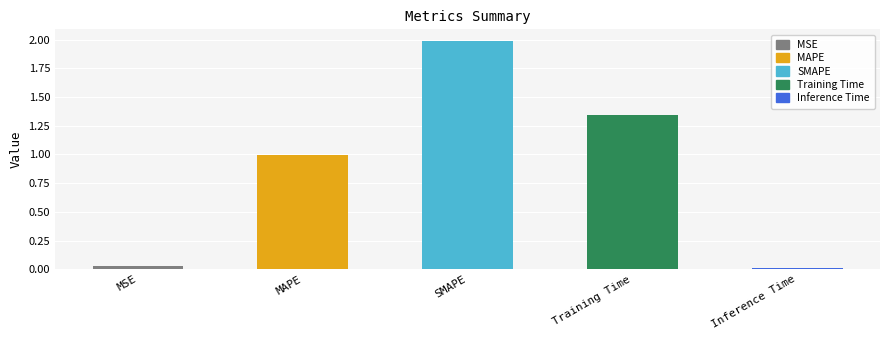

How many categories are shown in the chart?

5